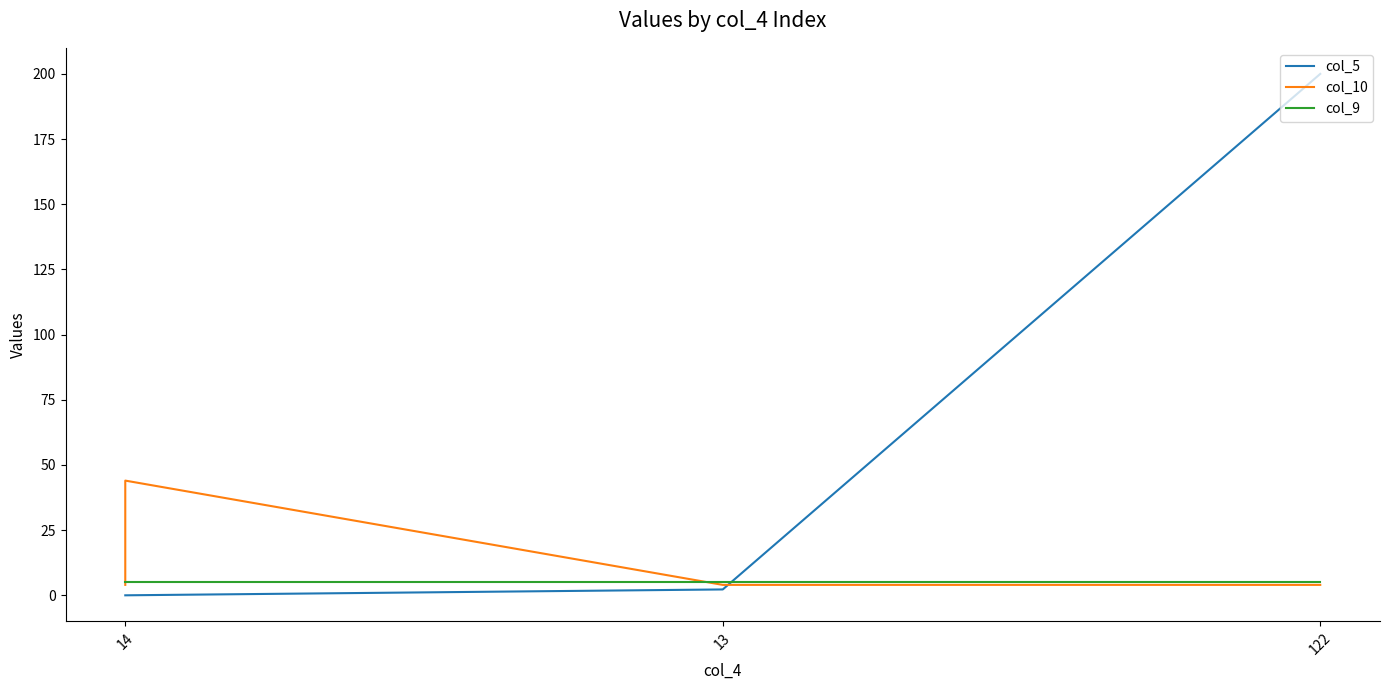

What is the value of the col_9 point at the 4th from the left?

5.0